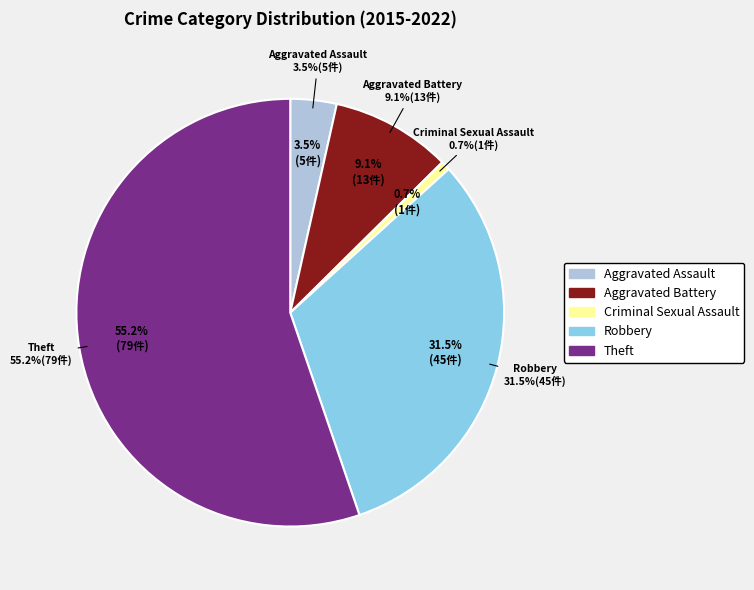

Rank the categories by value from highest to lowest.

Theft, Robbery, Aggravated Battery, Aggravated Assault, Criminal Sexual Assault